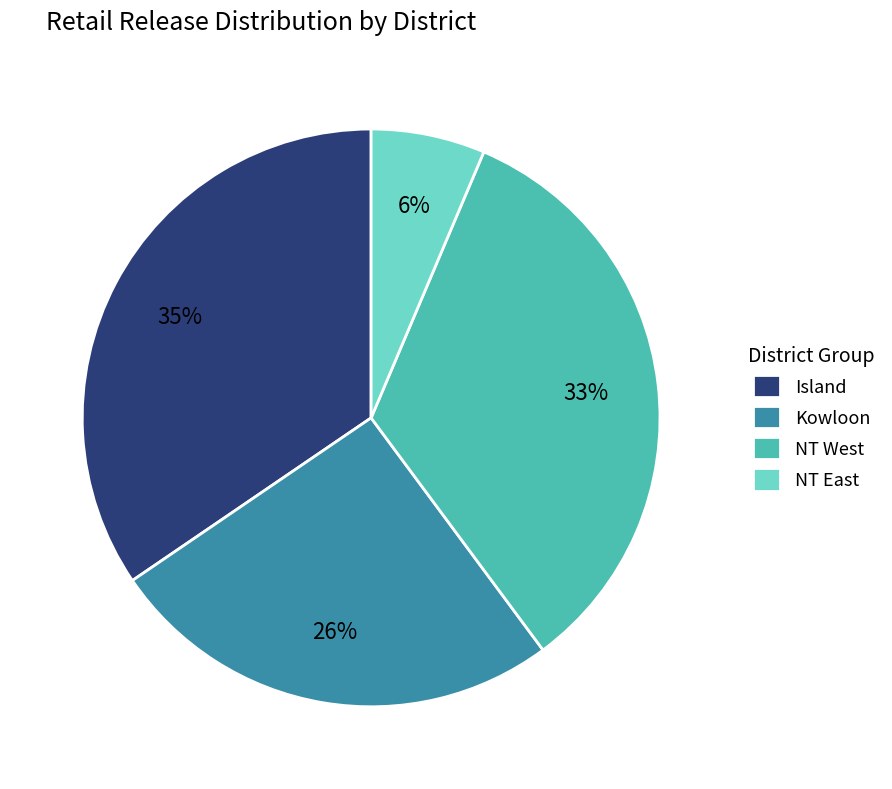

Do Island and Kowloon together represent more than half of the pie?

Yes